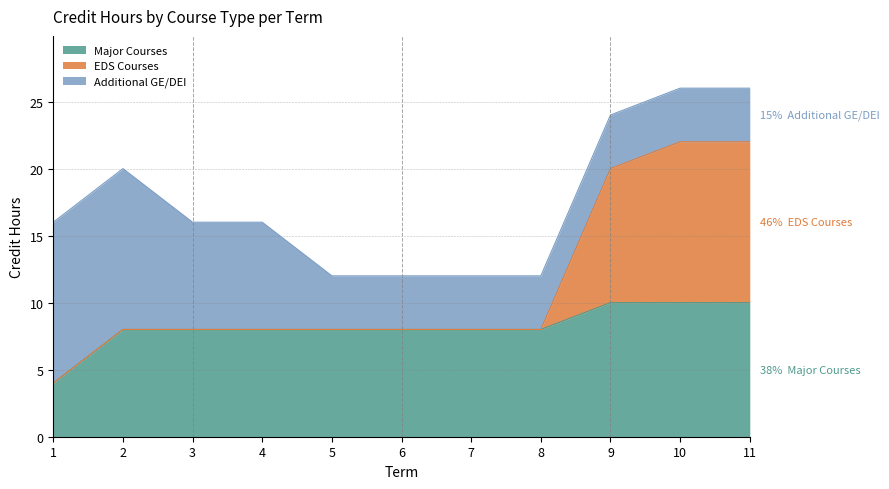

The Major Courses series shows 8 at 5. True or false?

True